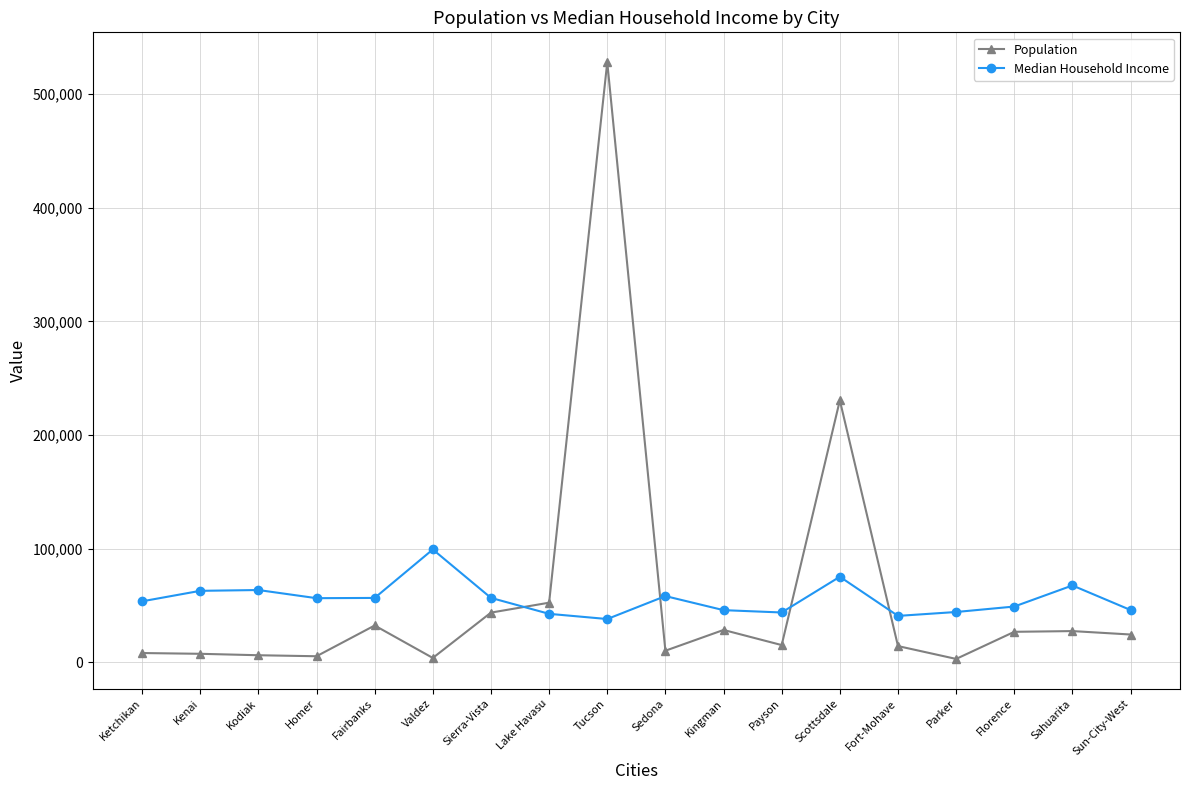

Is the value of Population at Fort-Mohave greater than the value of Median Household Income at Sedona?

No